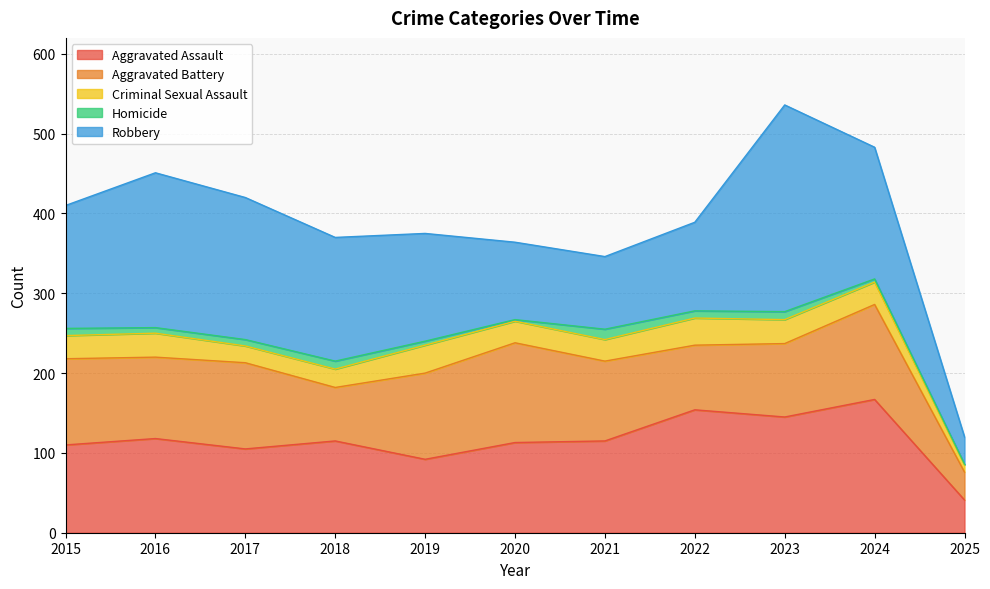

Read the Homicide value at 2018.

10